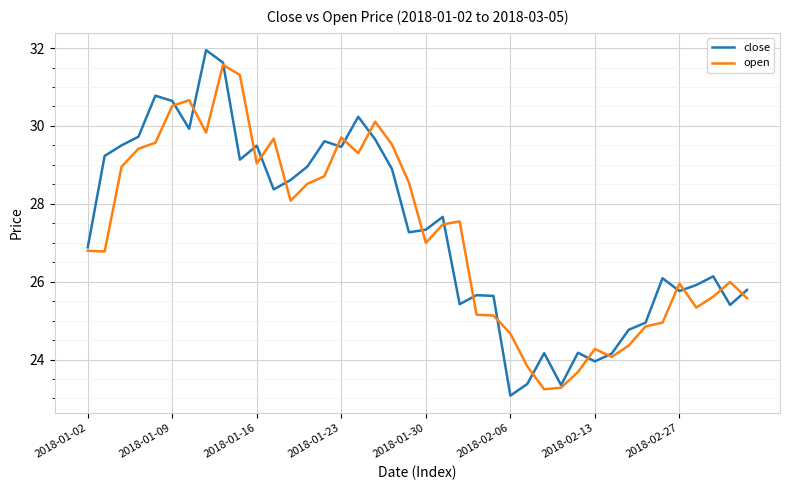

Which series has the largest total across all categories?

close